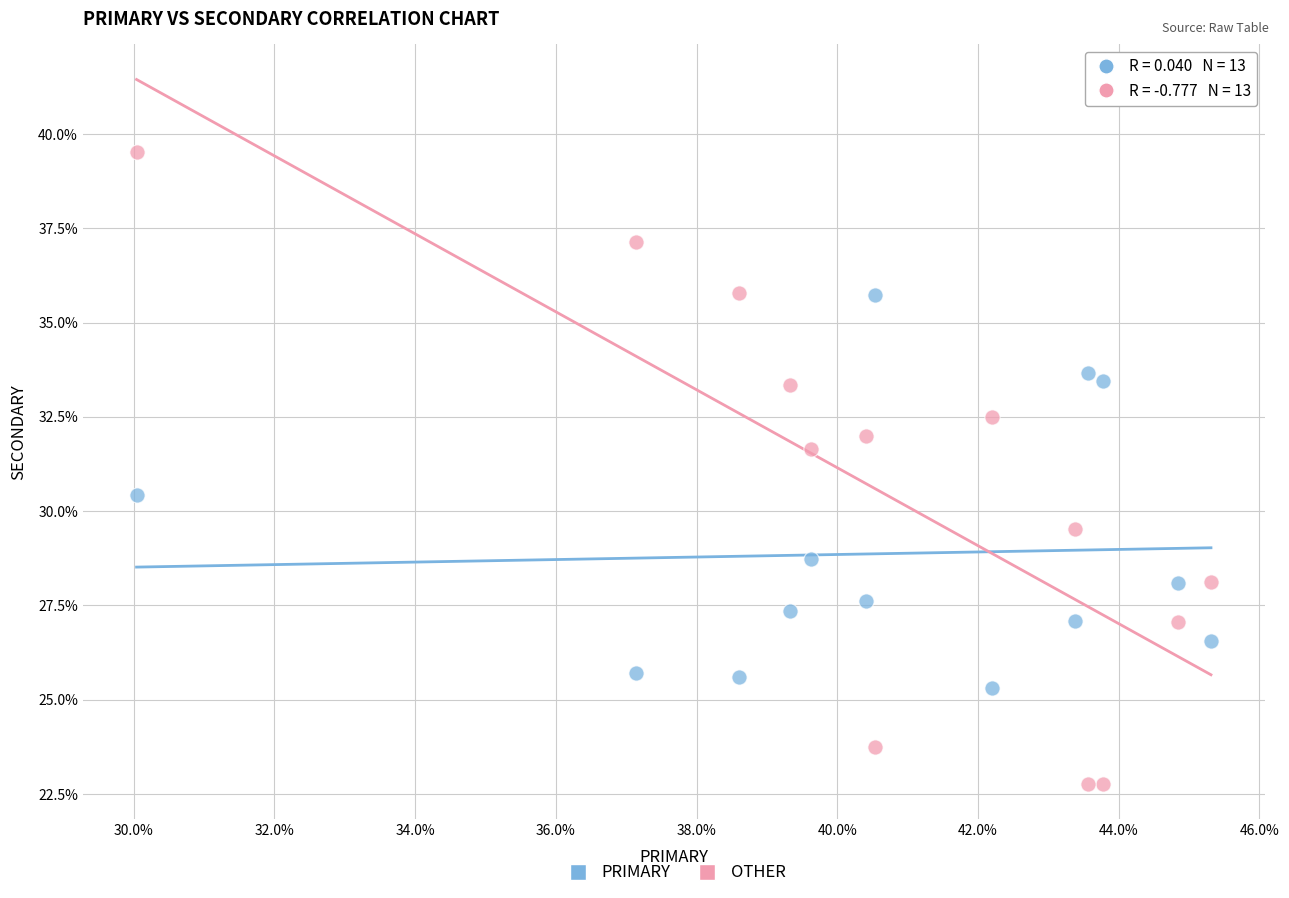

Across all data points, what is the range of X values (max minus min)?

15.3